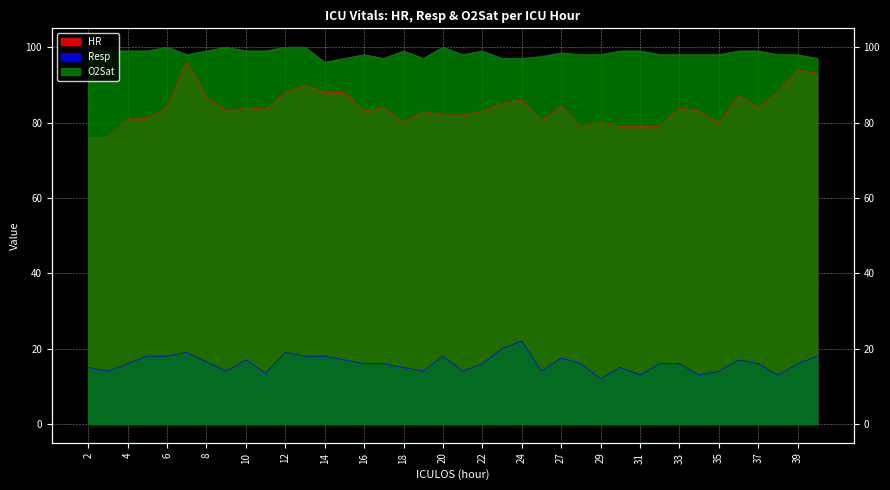

What is the difference between the maximum and minimum values in the Resp series?

10.0